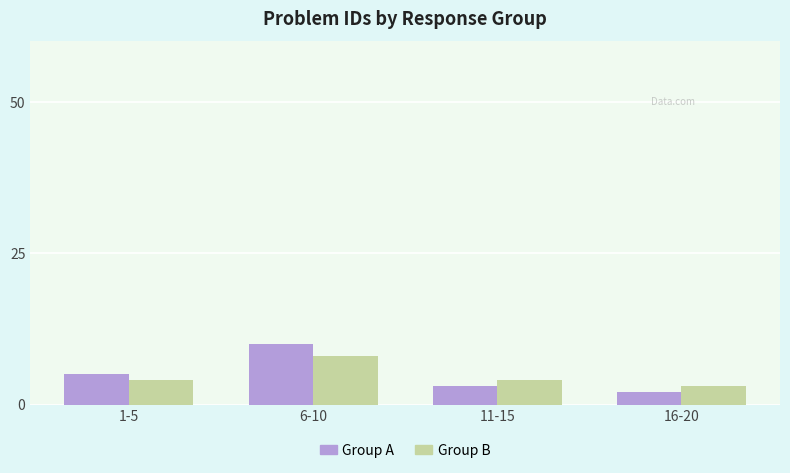

What is the lowest value of the Group A series?

2